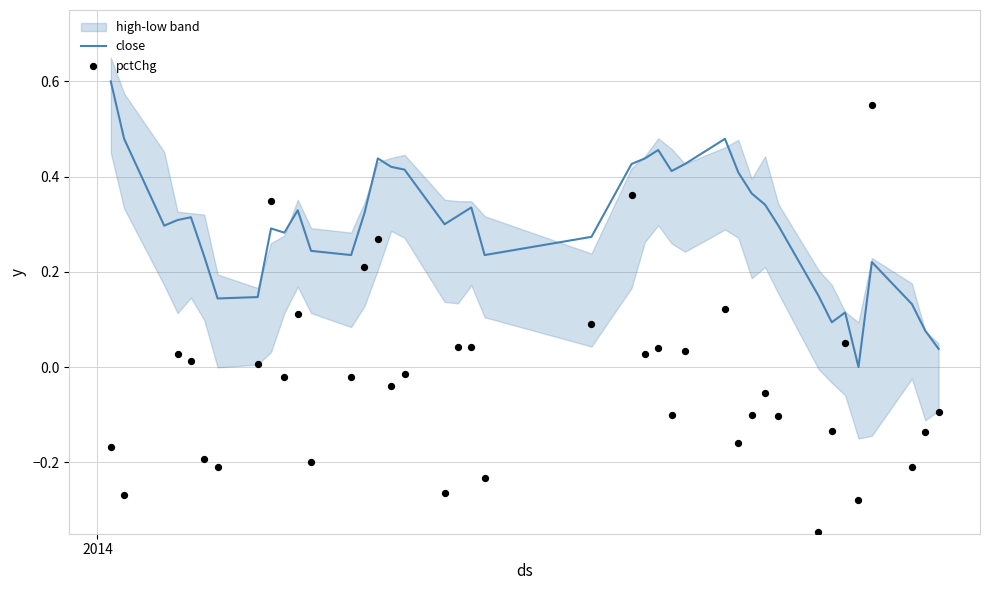

Which series contains the highest Y value?

close